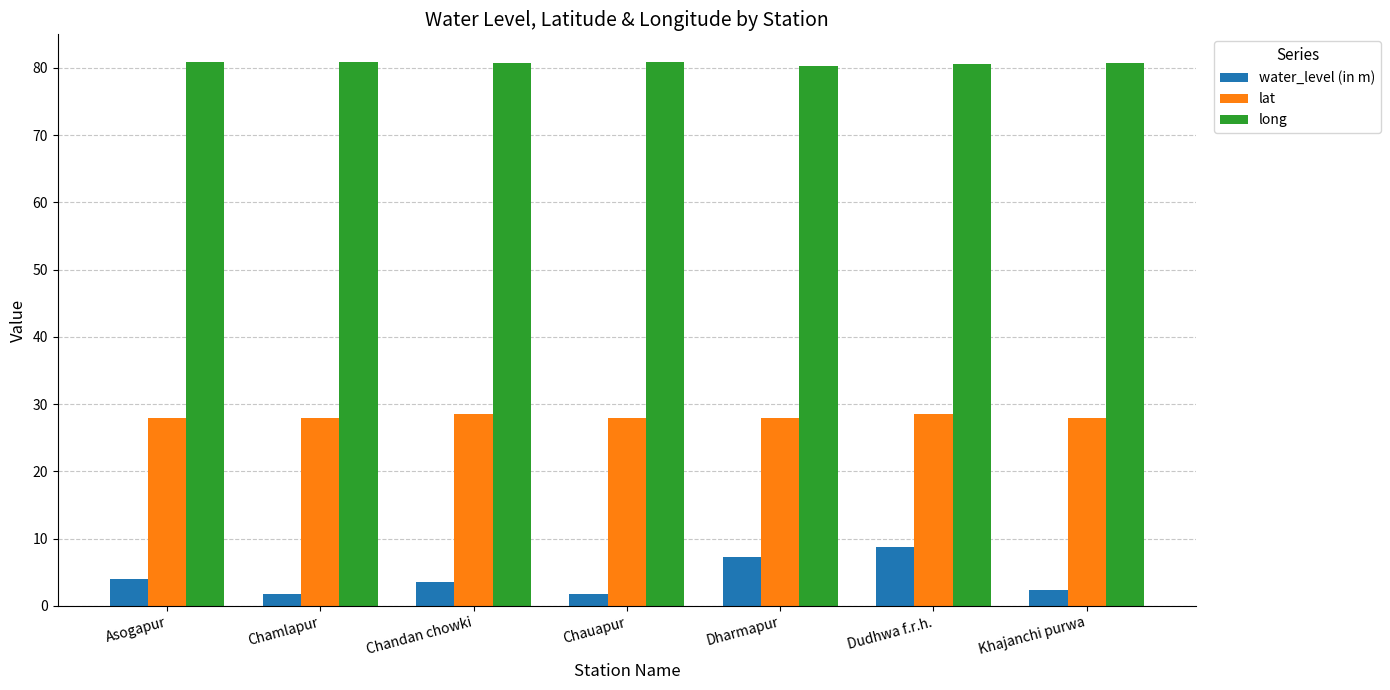

Is it true that lat equals 28.0 at Khajanchi purwa?

True